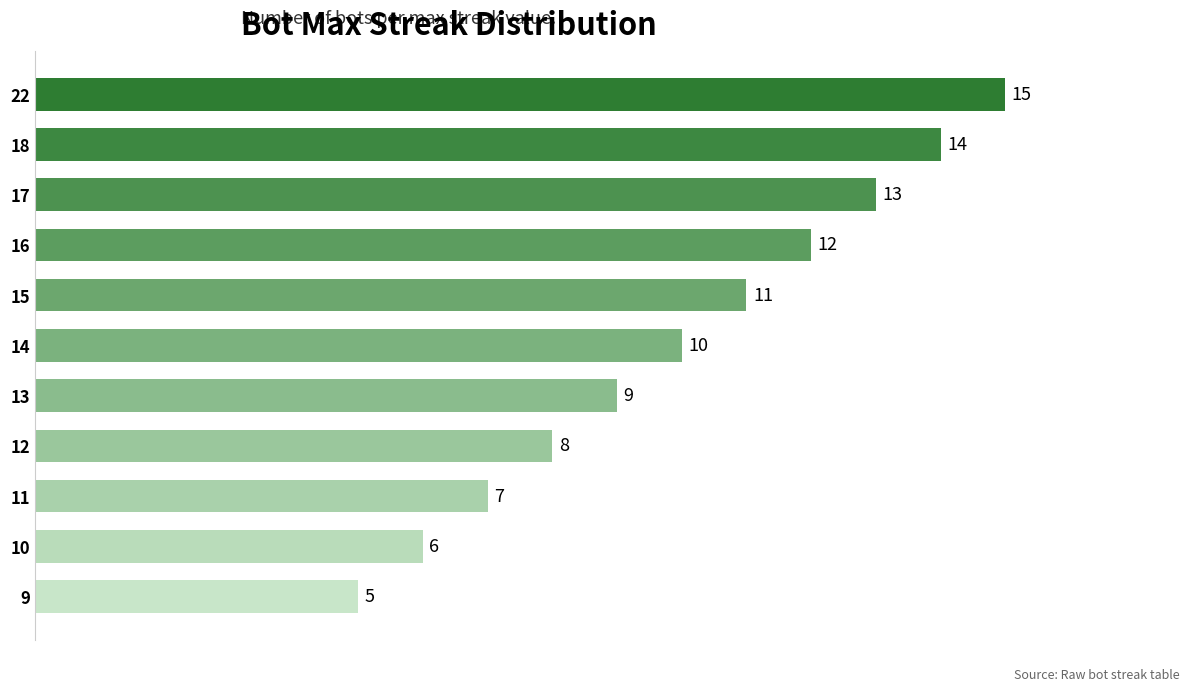

Where is the data nearest to the value 10?

14